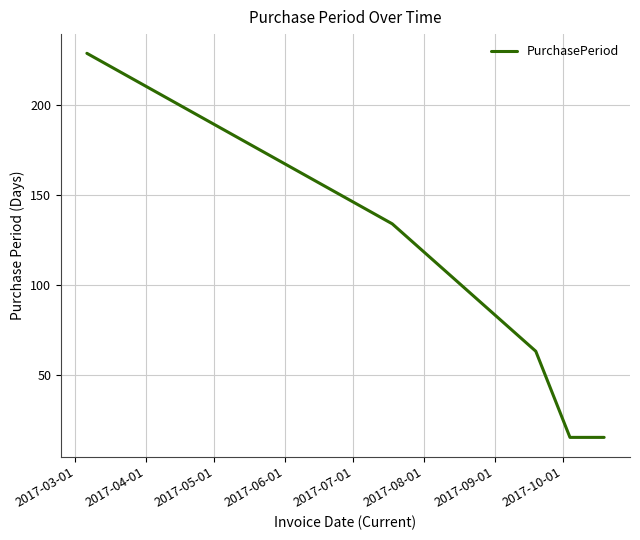

True or false: the data has more than 1 interior local peaks.

False